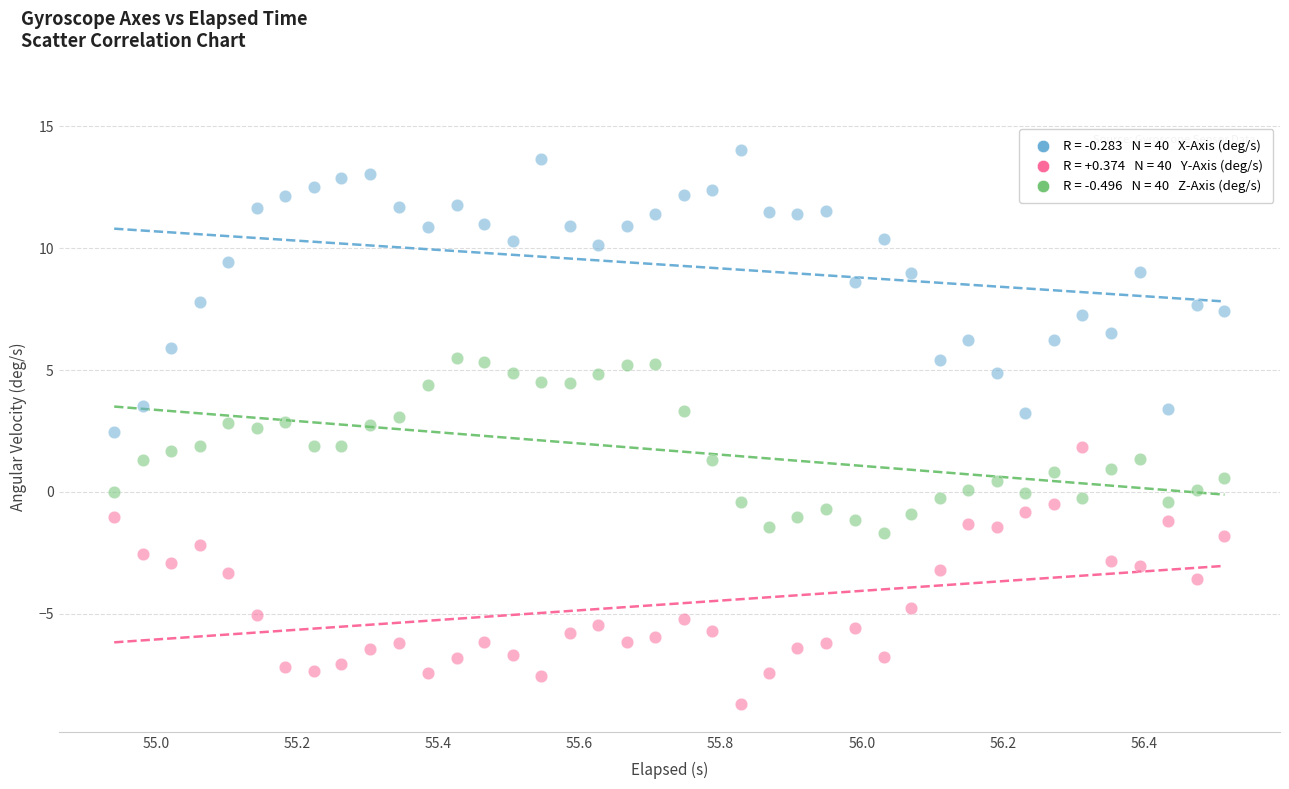

Across all data points, what is the range of Y values (max minus min)?

22.7